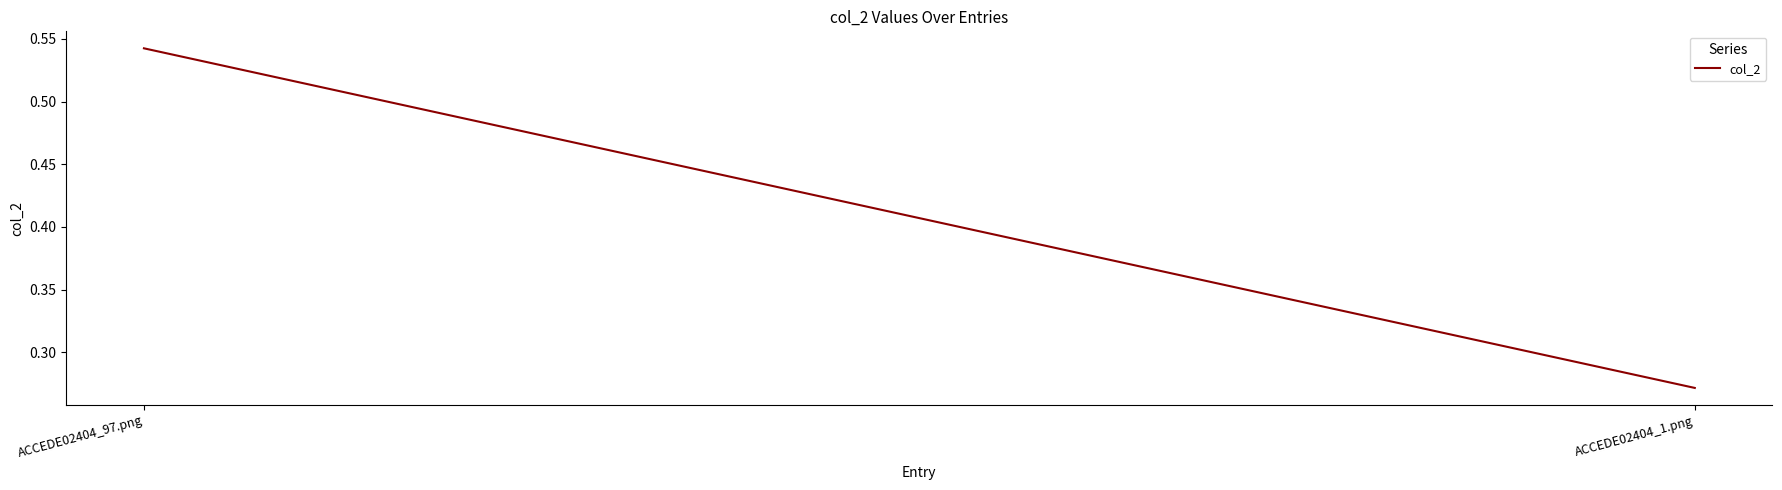

What is the sum of the values at ACCEDE02404_97.png and ACCEDE02404_1.png?

0.8